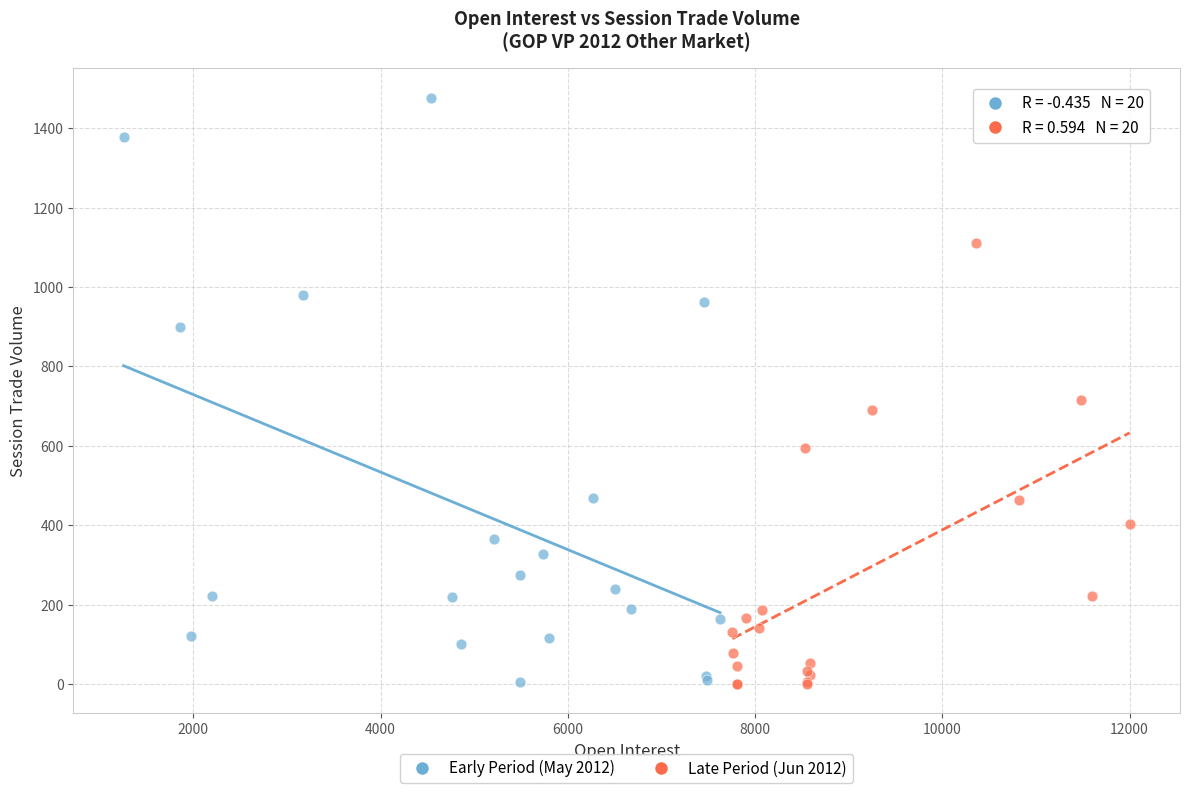

Which series contains the highest Y value?

Early Period (May 2012)